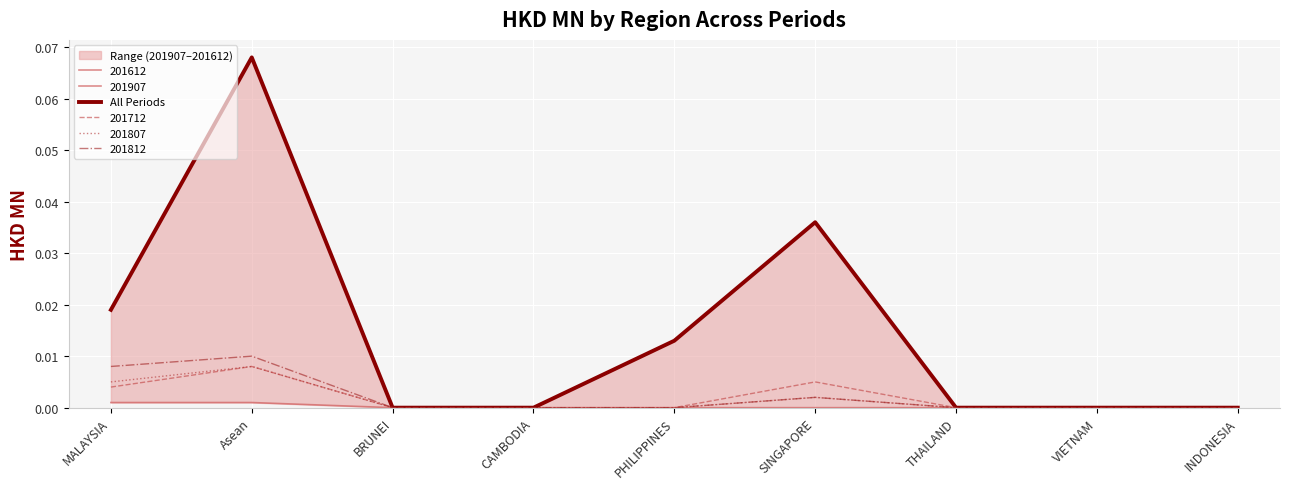

What is the label of the 9th point from the right?

MALAYSIA